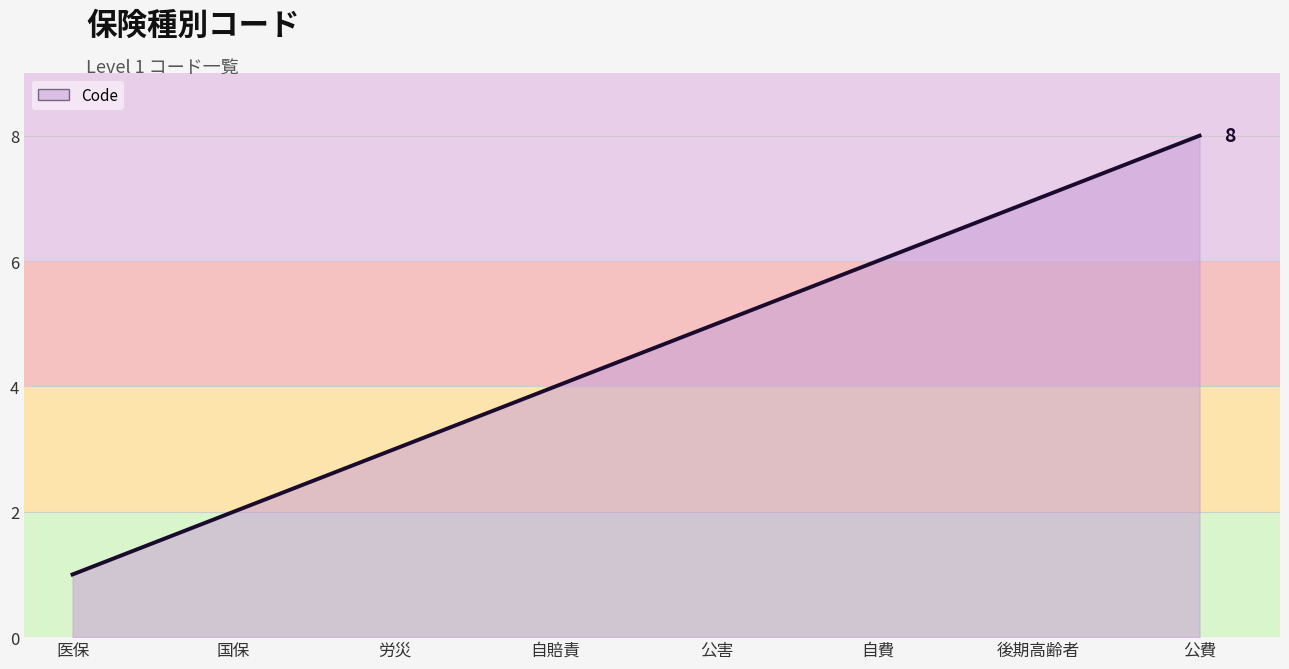

Rank the categories by value from lowest to highest.

医保, 国保, 労災, 自賠責, 公害, 自費, 後期高齢者, 公費